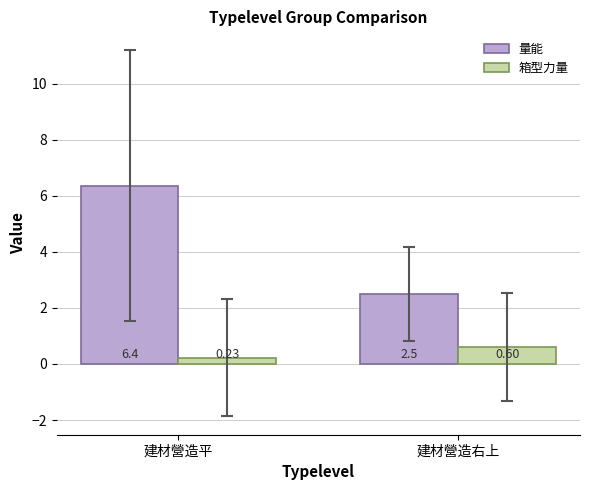

What is the value of the 量能 bar at the 2nd from the left?

2.5